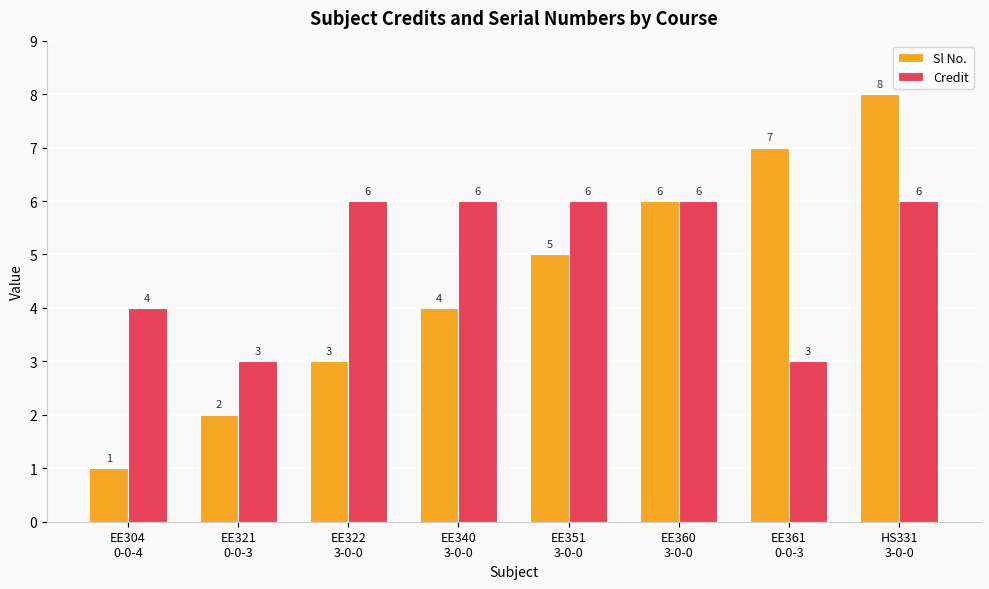

Is it true that Sl No. equals 12 at HS331
3-0-0?

False